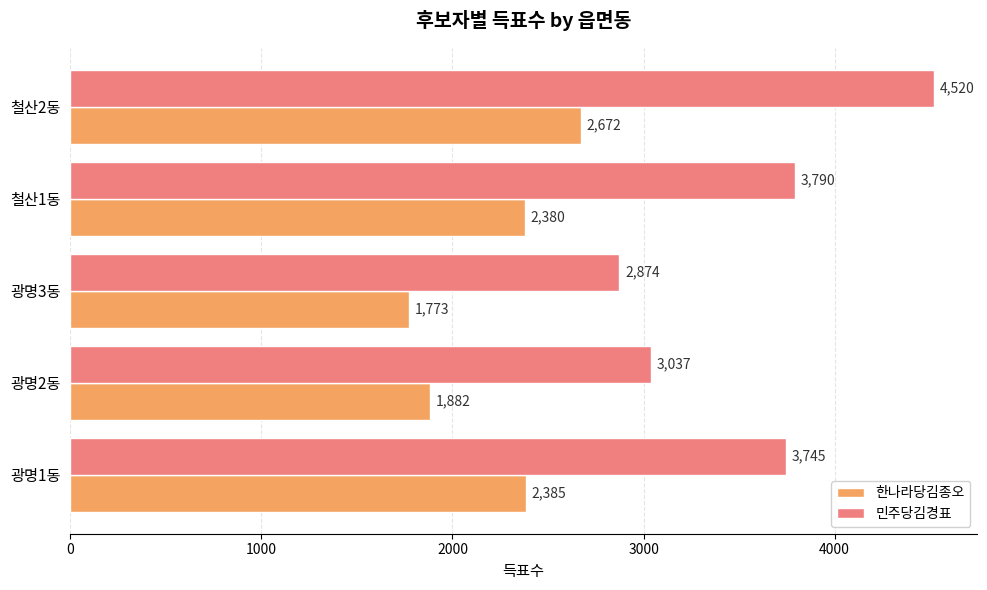

What is the difference between the second highest and minimum values in the 민주당김경표 series?

916